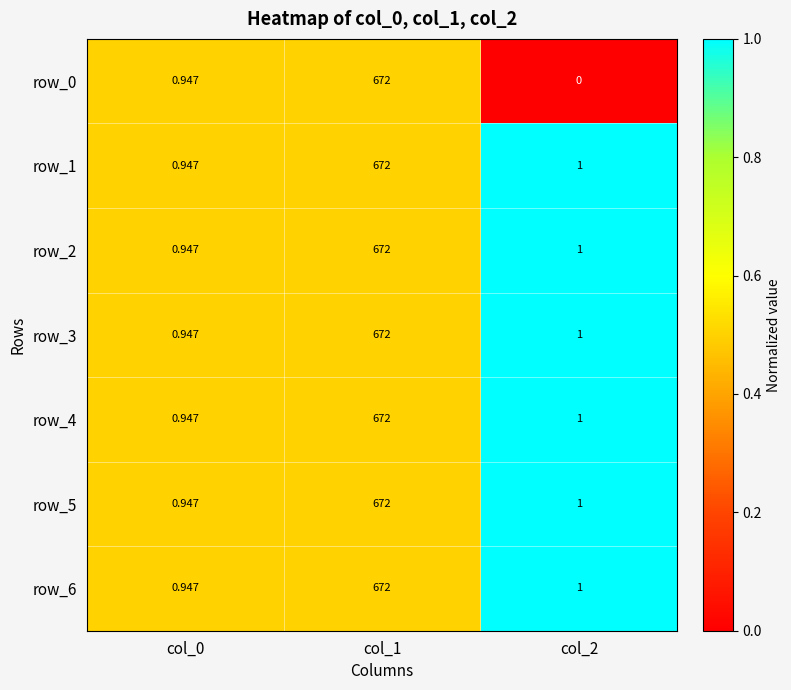

List the labels in order of row_4 value, smallest first.

col_0, col_2, col_1